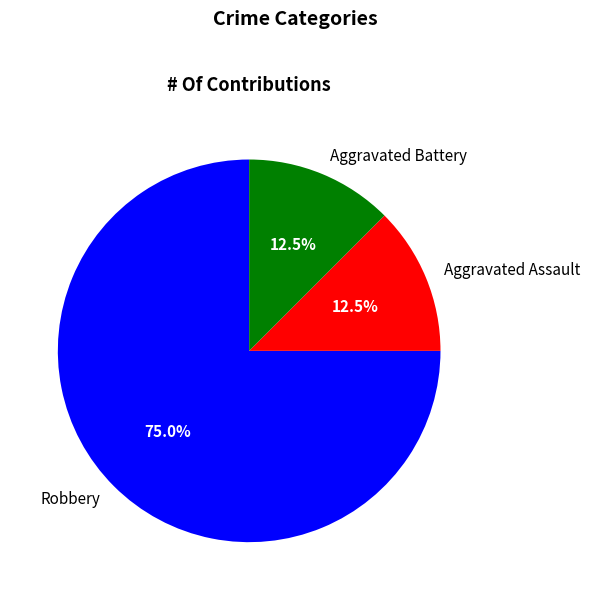

To the nearest percent, what is the combined percentage of Aggravated Battery and Aggravated Assault?

25%